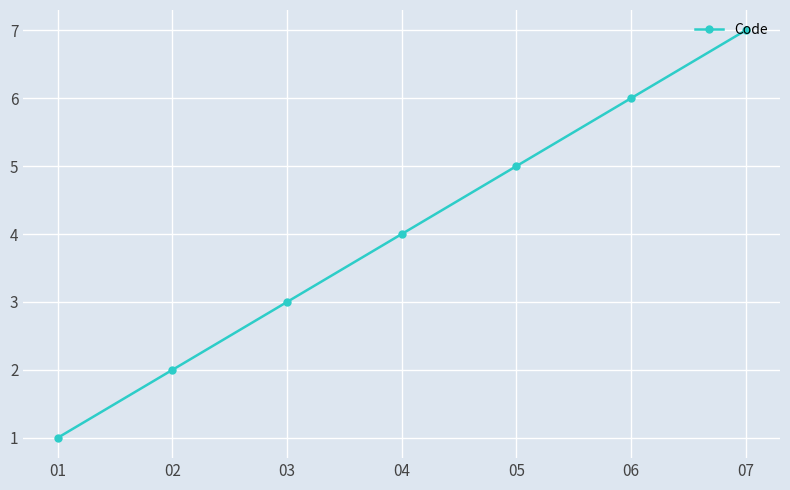

What is the smallest value displayed?

1